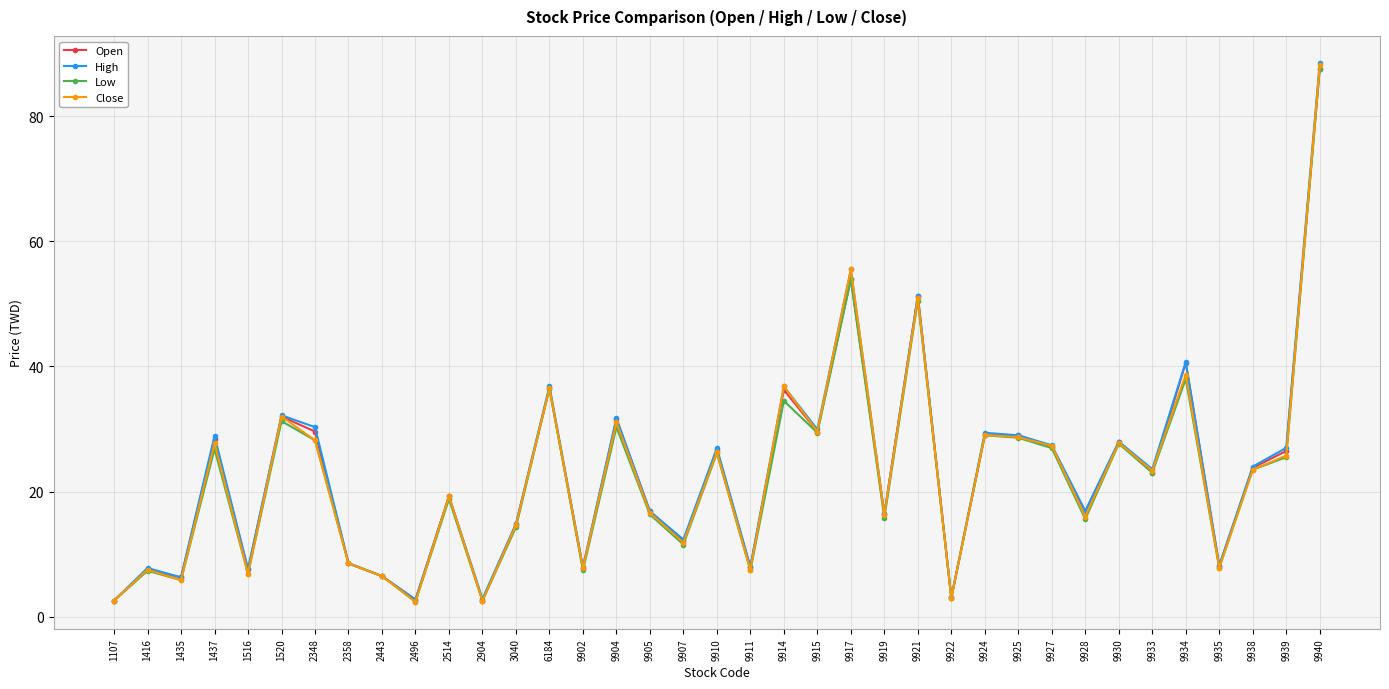

Between 9922 and 9927, which series saw the biggest shift?

Close